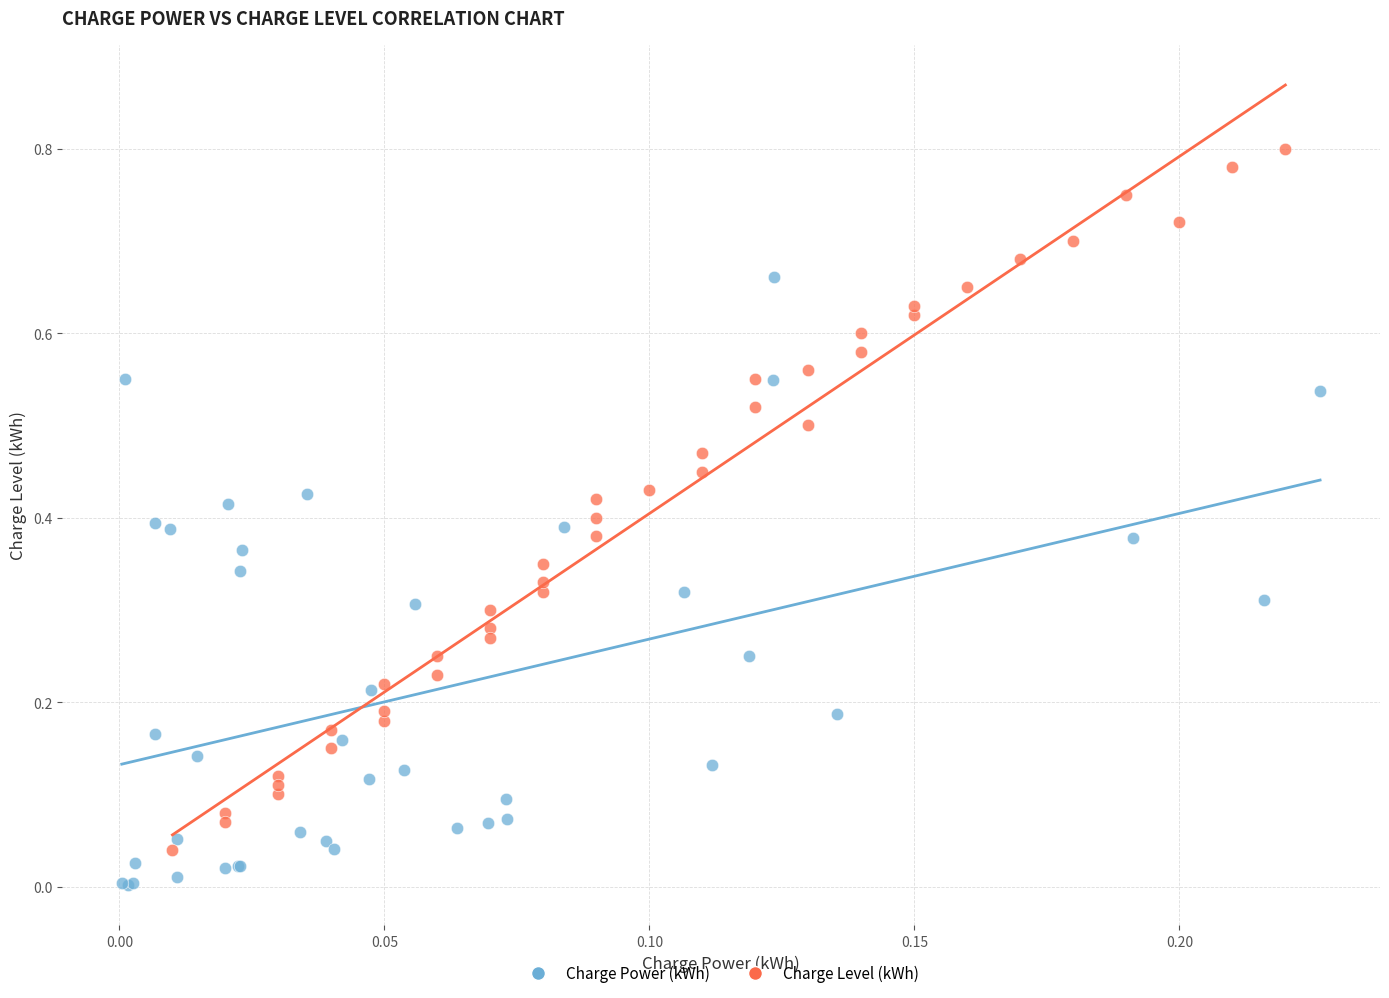

Which series reaches the minimum Y coordinate?

Charge Power (kWh)